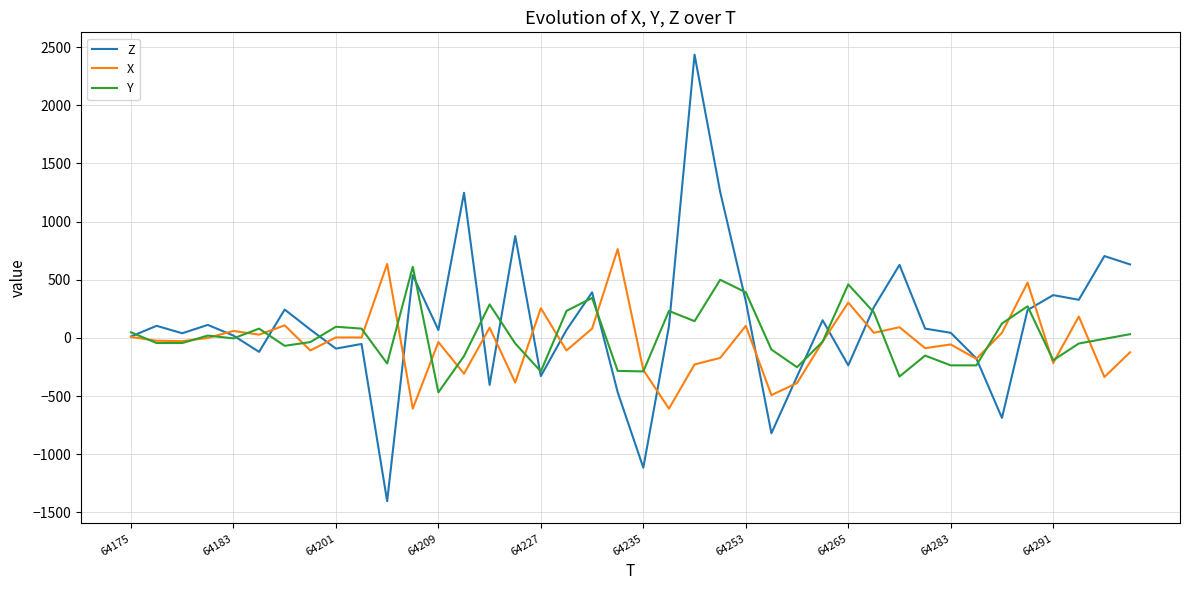

What is the maximum value for X?

764